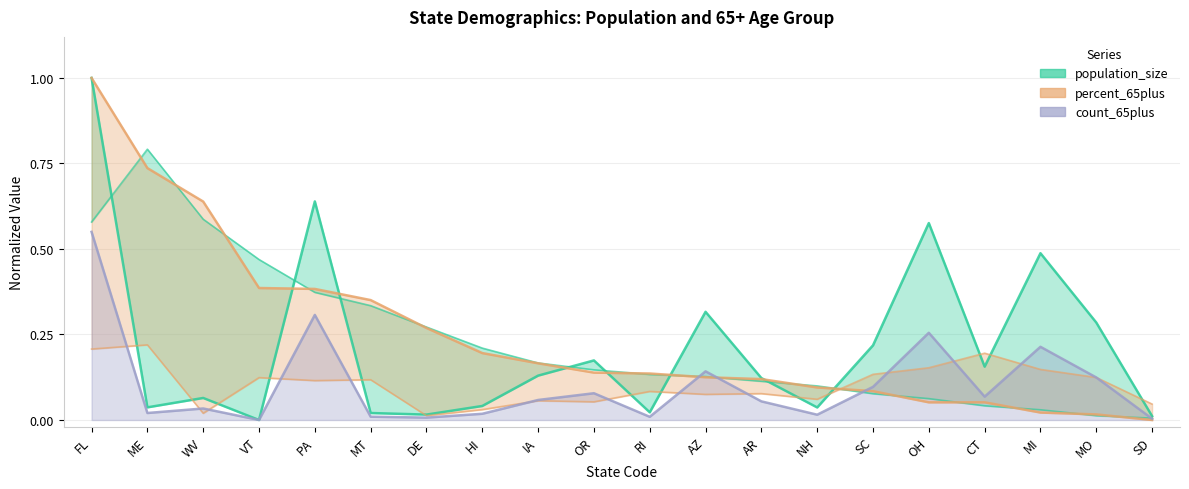

Rank the categories by count_65plus value from lowest to highest.

VT, SD, DE, RI, MT, NH, HI, ME, WV, AR, IA, CT, OR, SC, MO, AZ, MI, OH, PA, FL